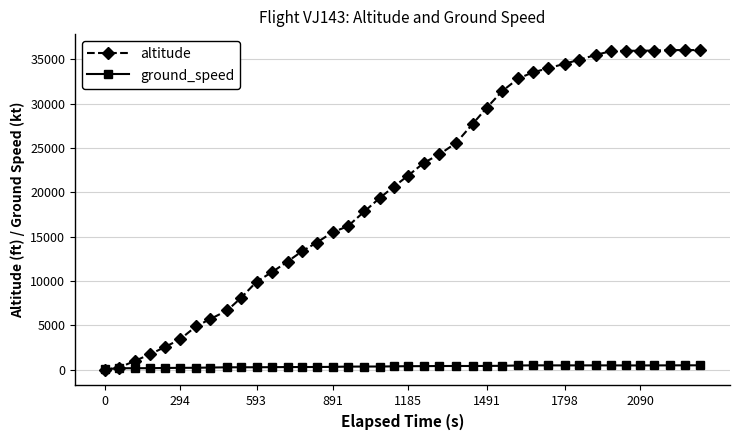

Which series has the largest range (max minus min)?

altitude